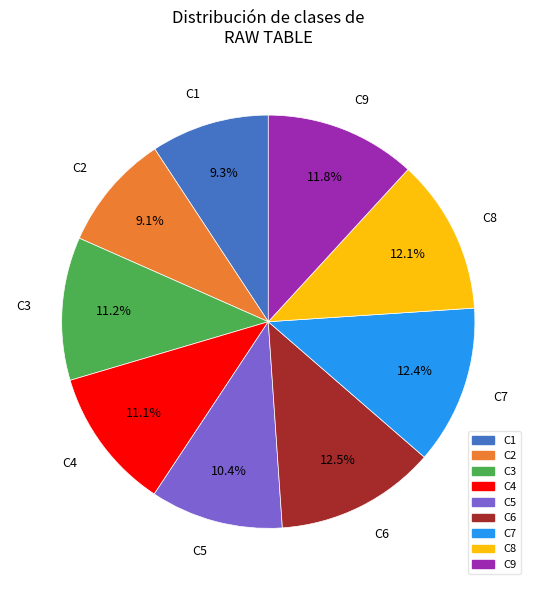

Combined, what portion of the pie is C9 and C7?

24.2%